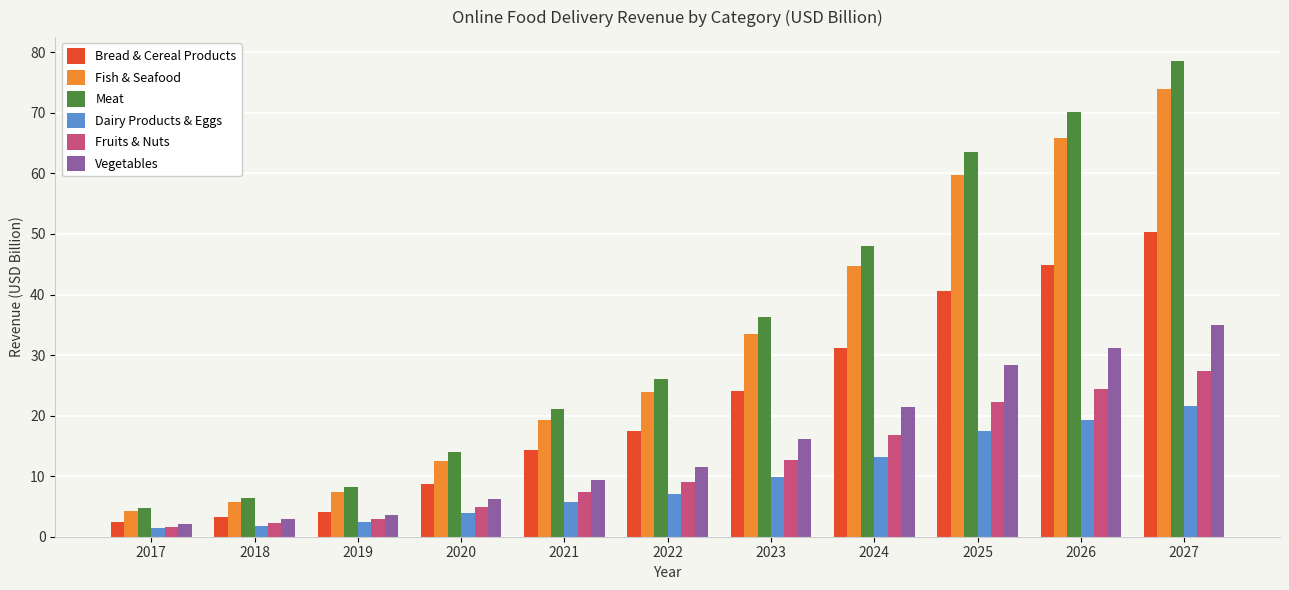

The value of Meat at 2023 is 18.8. True or false?

False